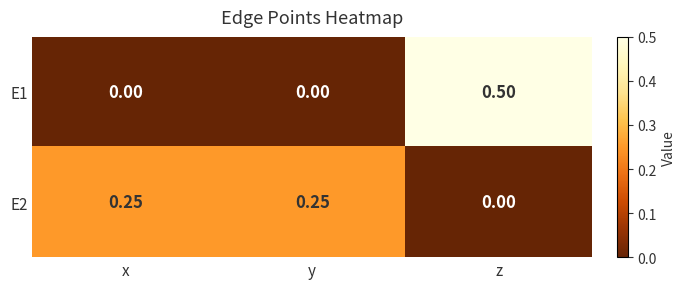

At which label does E2 reach its minimum?

z